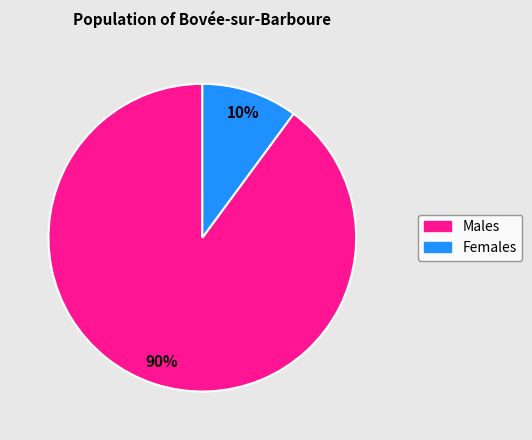

Does any single category account for the majority?

Yes